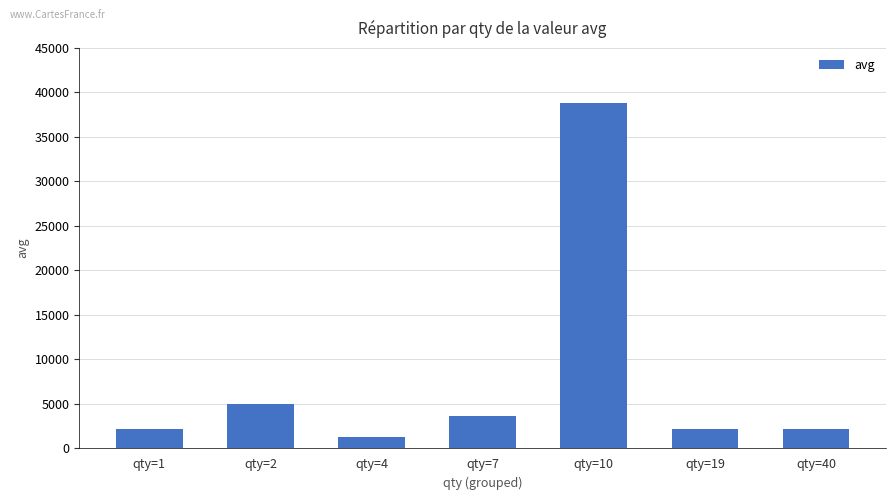

What is the value of the 2nd bar from the left?

4992